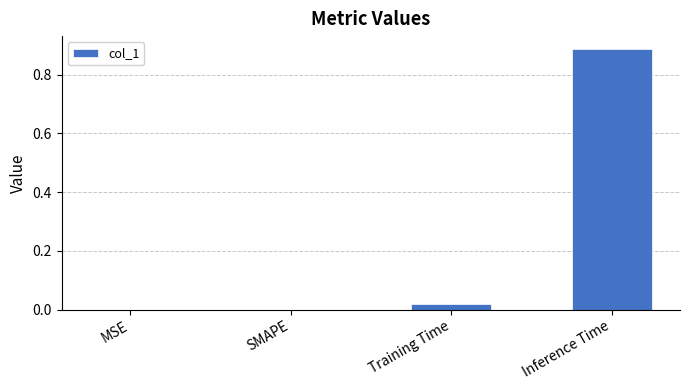

What is the change in value from Training Time to Inference Time?

+0.9